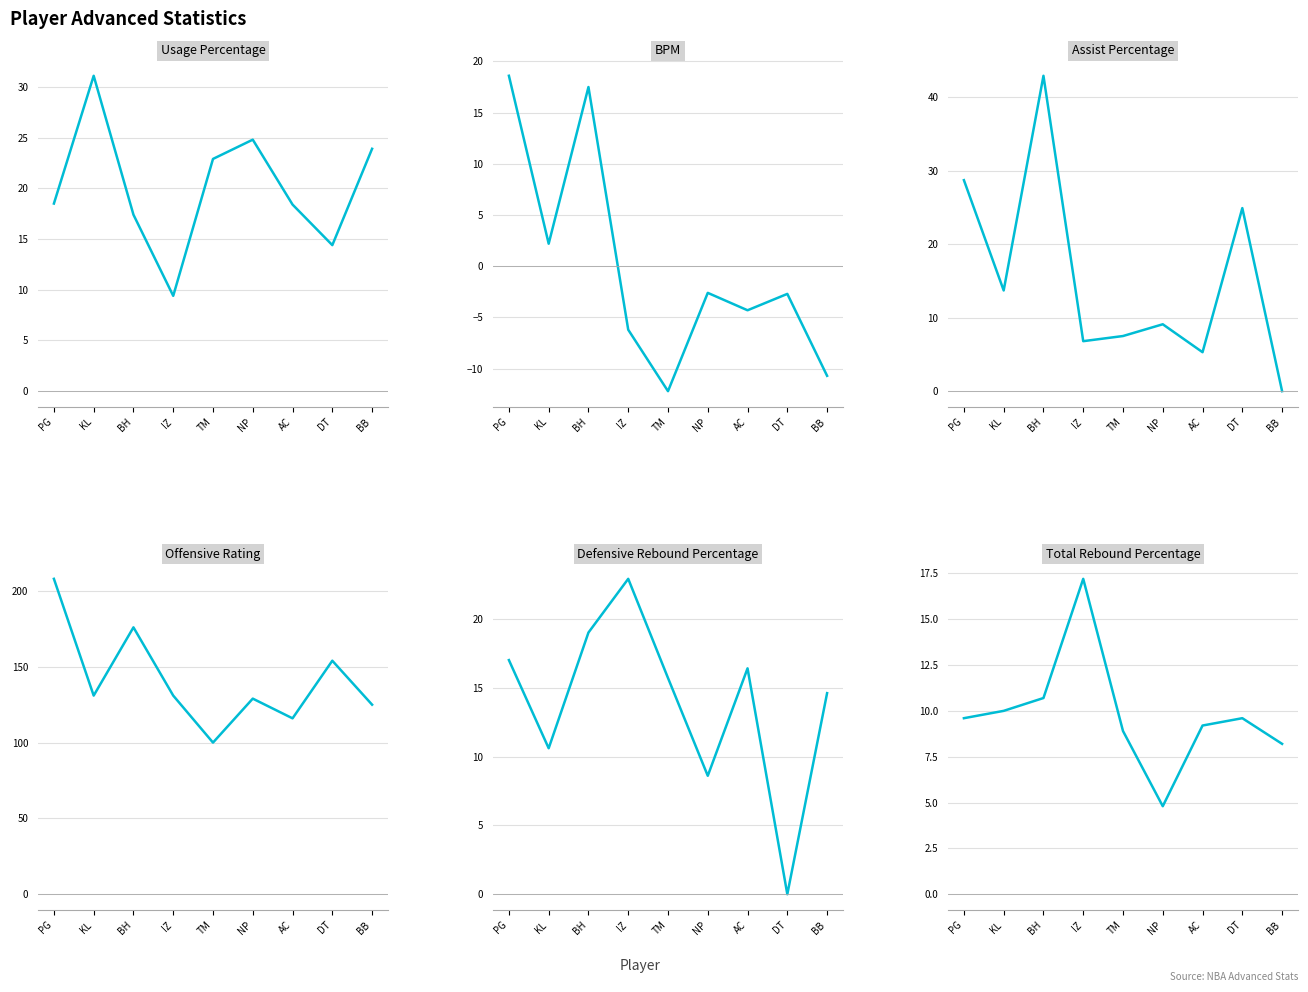

Which series has the largest range (max minus min)?

Offensive Rating